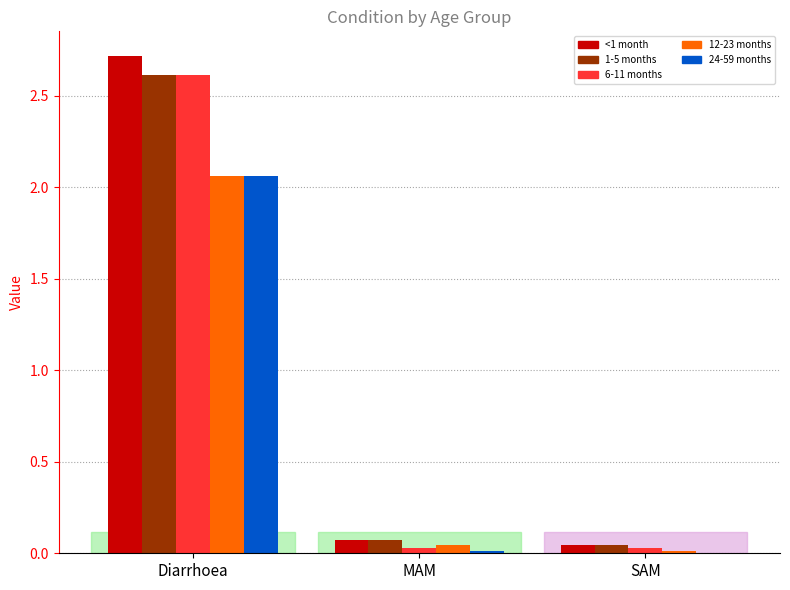

At which category is the sum across all series the highest?

Diarrhoea